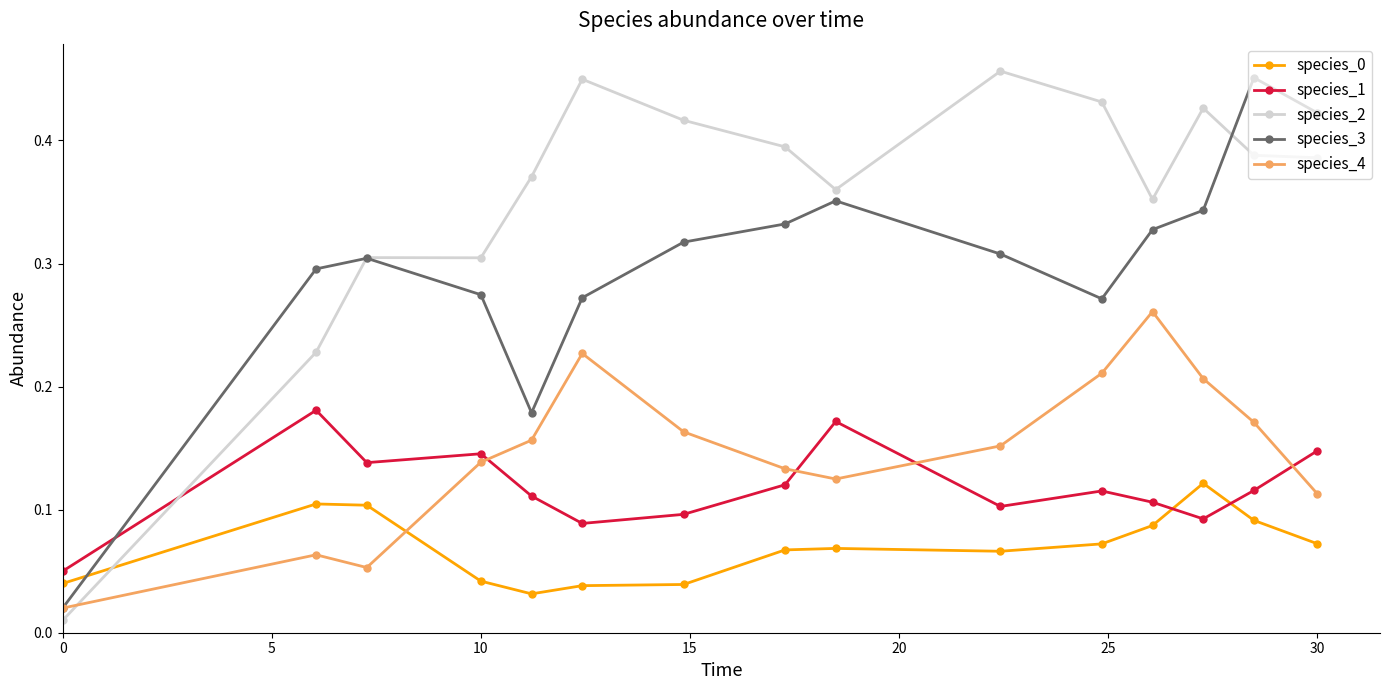

In species_3, how many points are higher than both neighbors (excluding endpoints)?

3